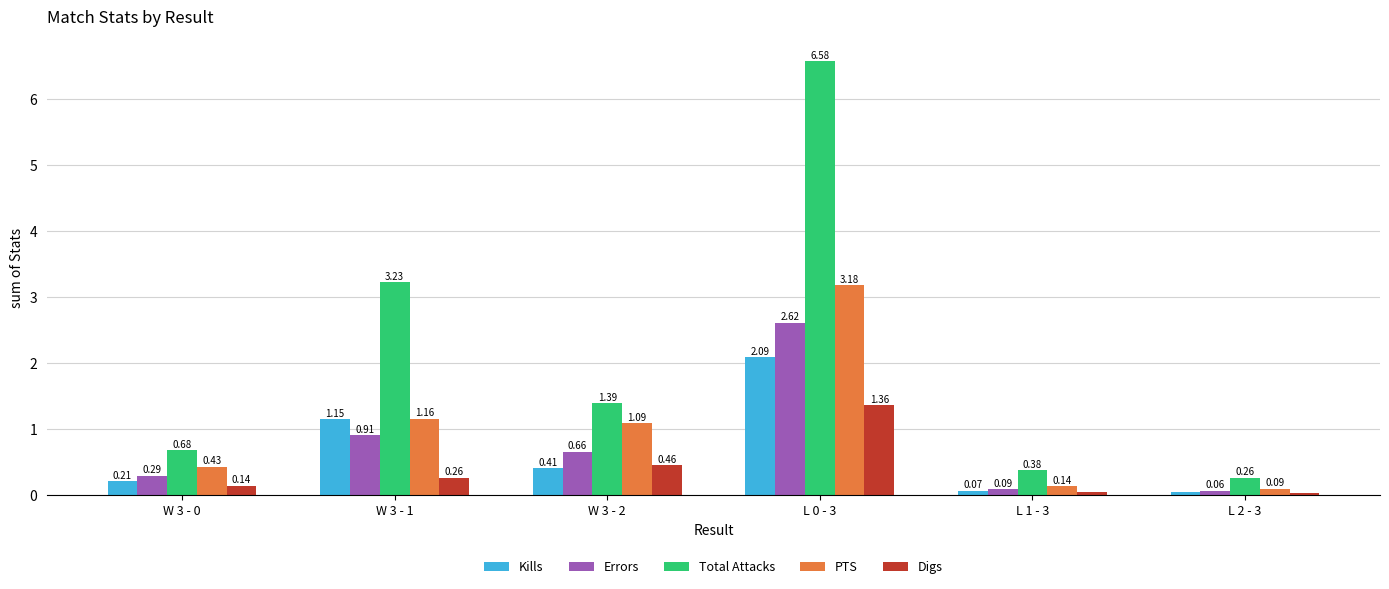

What is the difference between the maximum and second lowest values in the Total Attacks series?

6.2